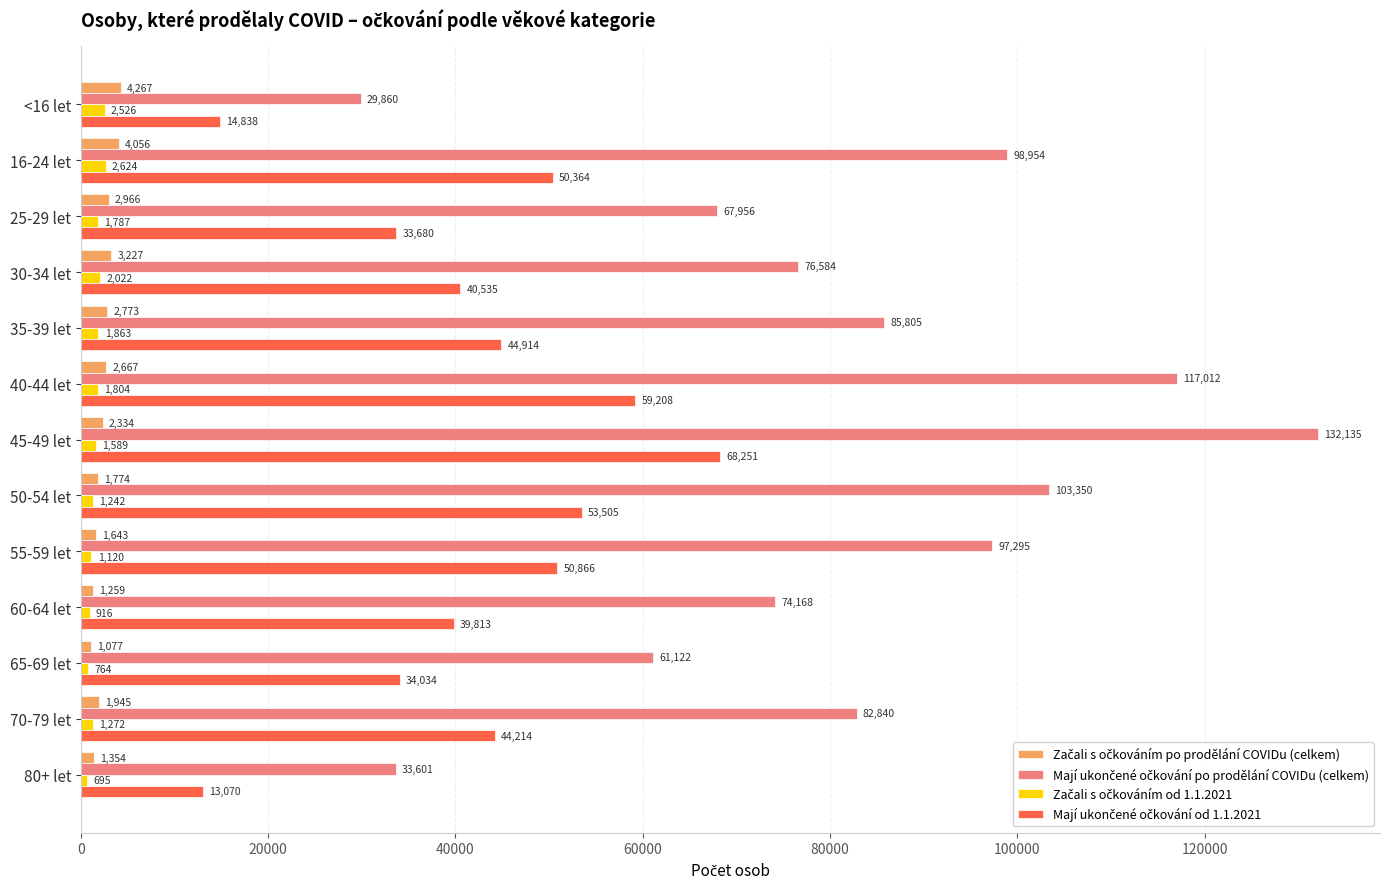

What is the minimum value shown in the chart?

695